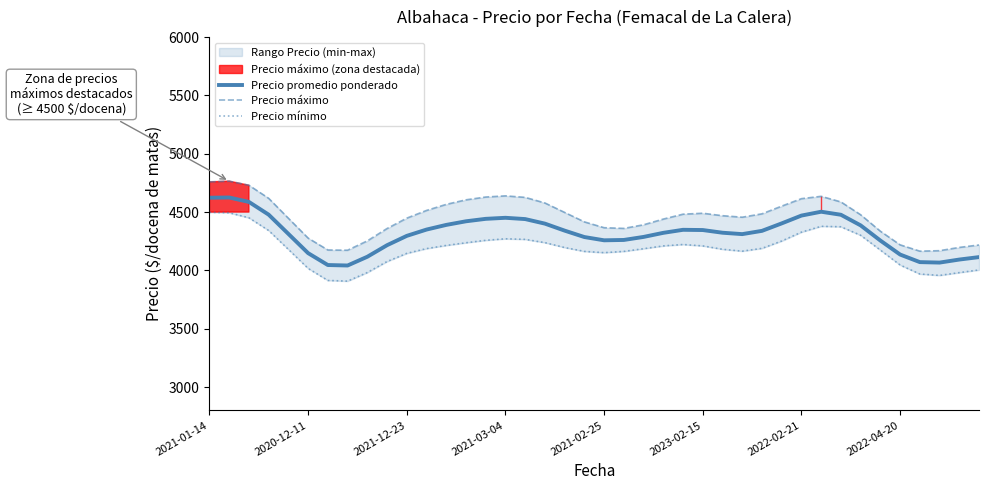

What is the highest value of the Precio promedio ponderado series?

4625